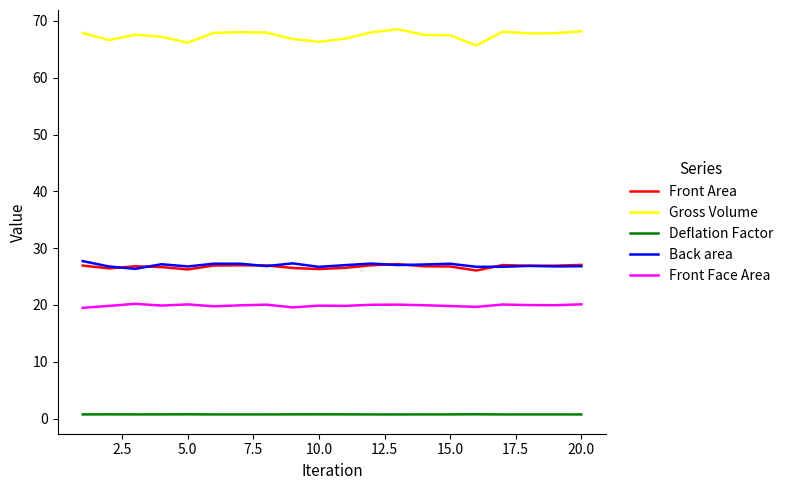

True or false: Gross Volume and Deflation Factor intersect in this chart.

False